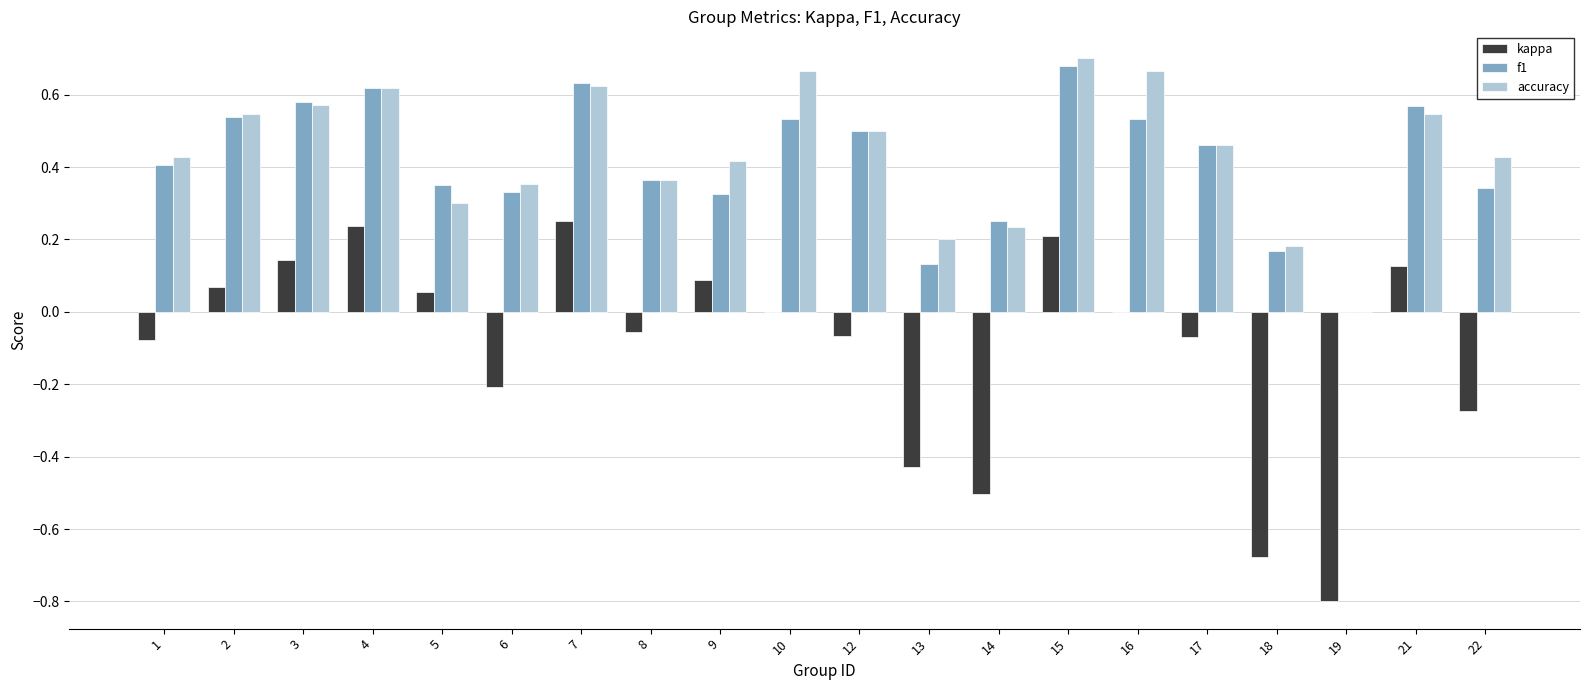

Count the number of categories in the chart.

20